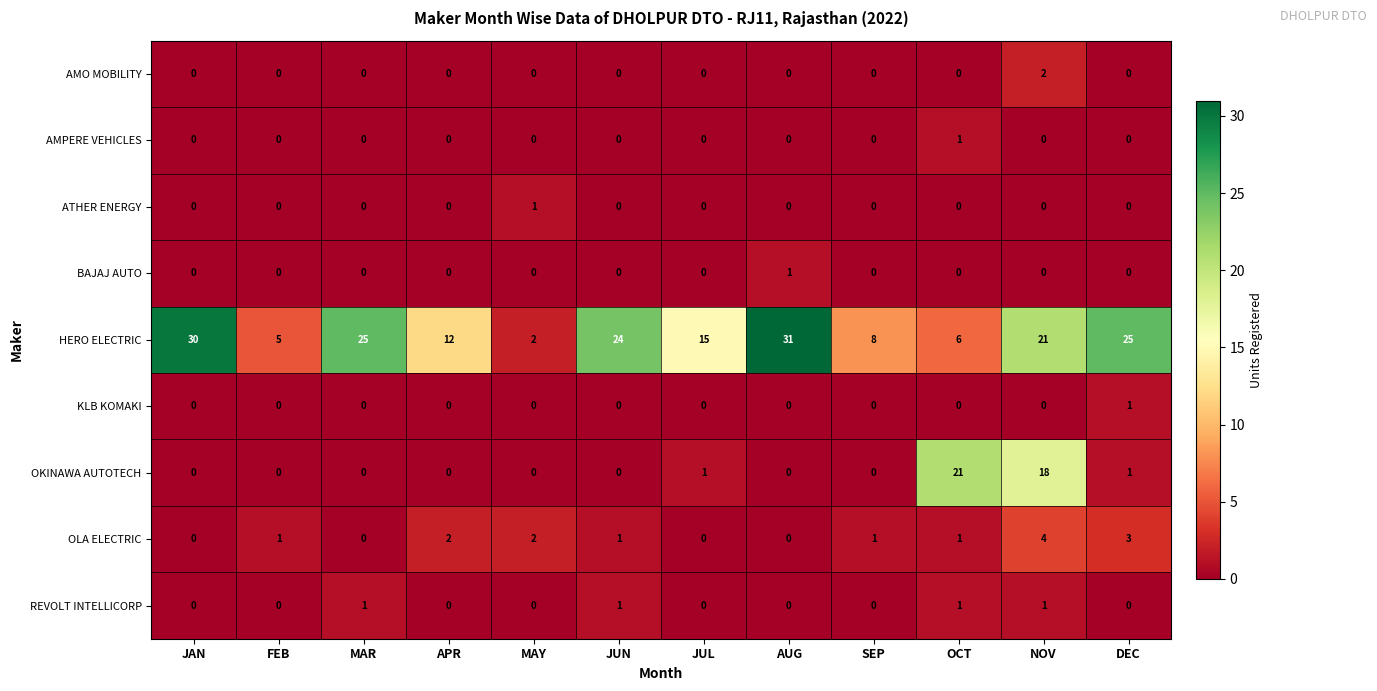

What is the spread (max minus min) of values at AUG?

31